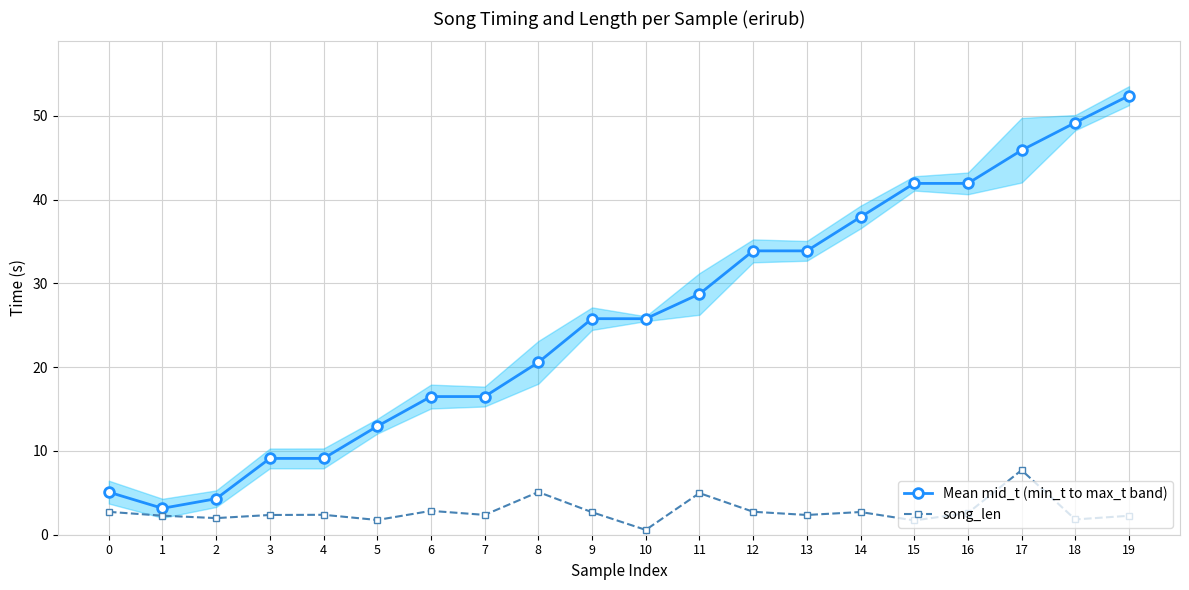

At which category does song_len reach its first local peak?

4